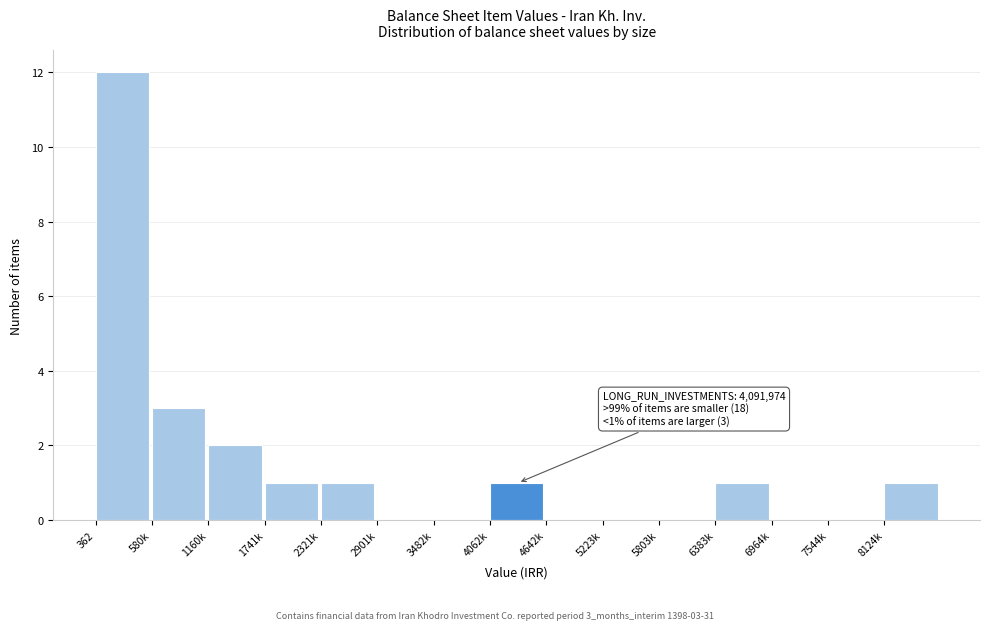

Reading left to right, transcribe all the data shown in this chart.

362=12	580k=3	1160k=2	1741k=1	2321k=1	2901k=0	3482k=0	4062k=1	4642k=0	5223k=0	5803k=0	6383k=1	6964k=0	7544k=0	8124k=1